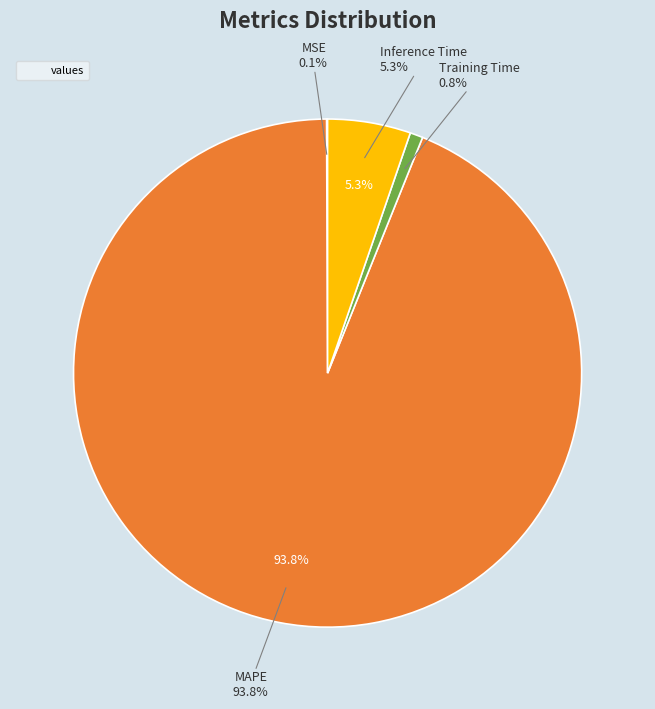

To the nearest percent, what is the combined percentage of MAPE and Training Time?

95%